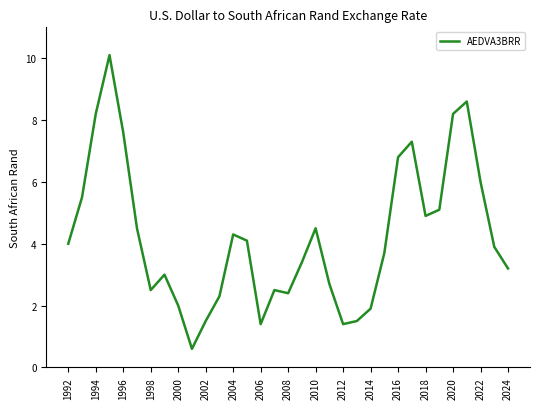

What is the greatest value displayed?

10.1